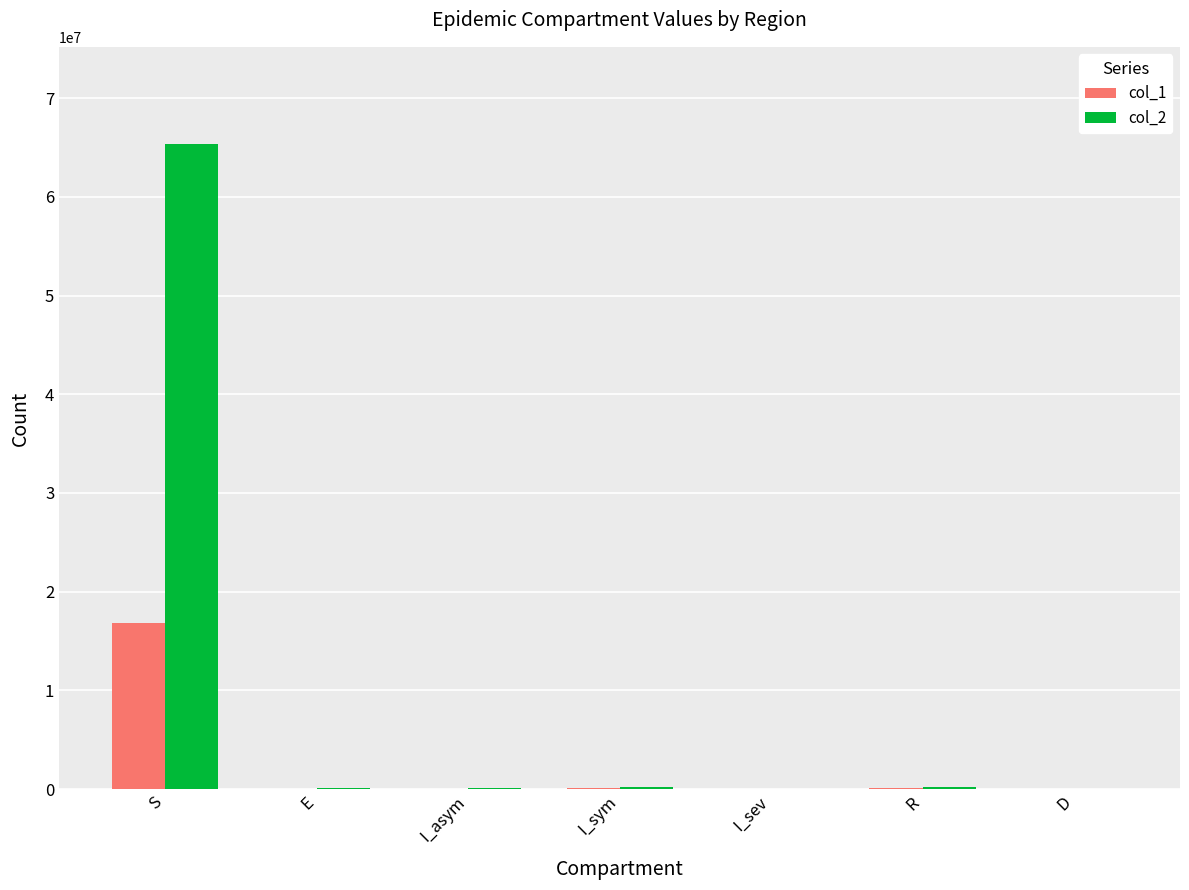

Which series has the largest total across all categories?

col_2